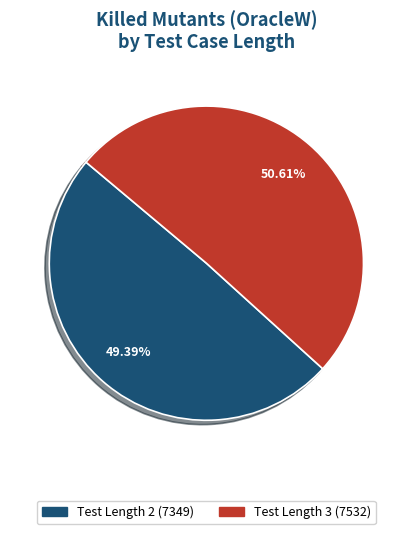

Is there a majority slice in this chart?

Yes